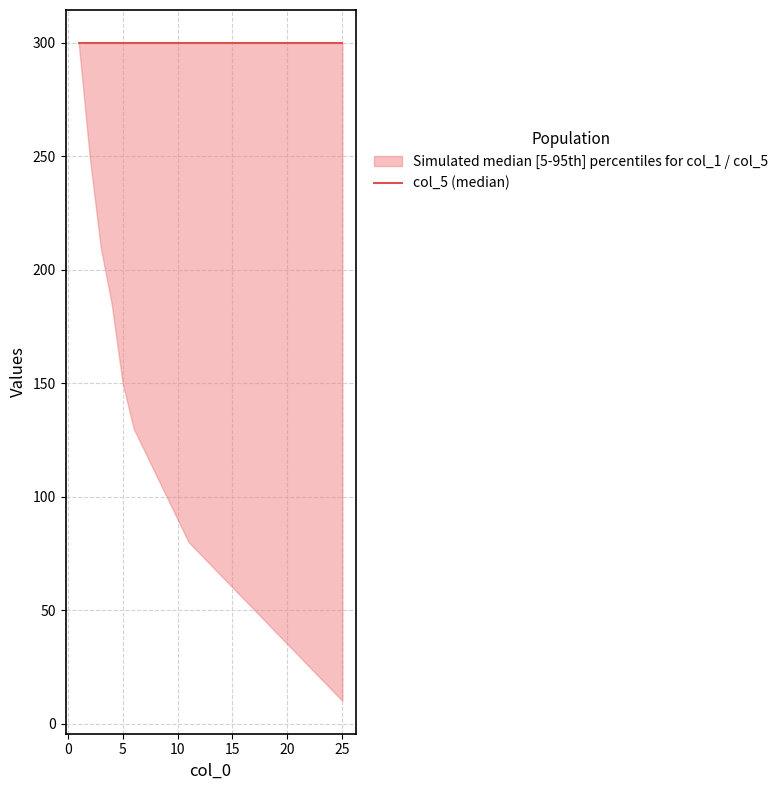

What is the average value of the col_5 series?

300